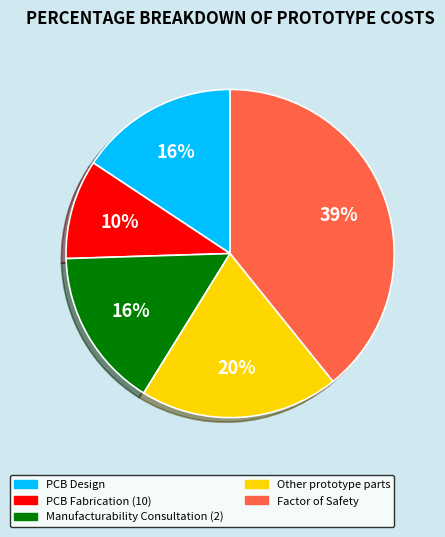

To the nearest percent, what is the average slice percentage?

20%